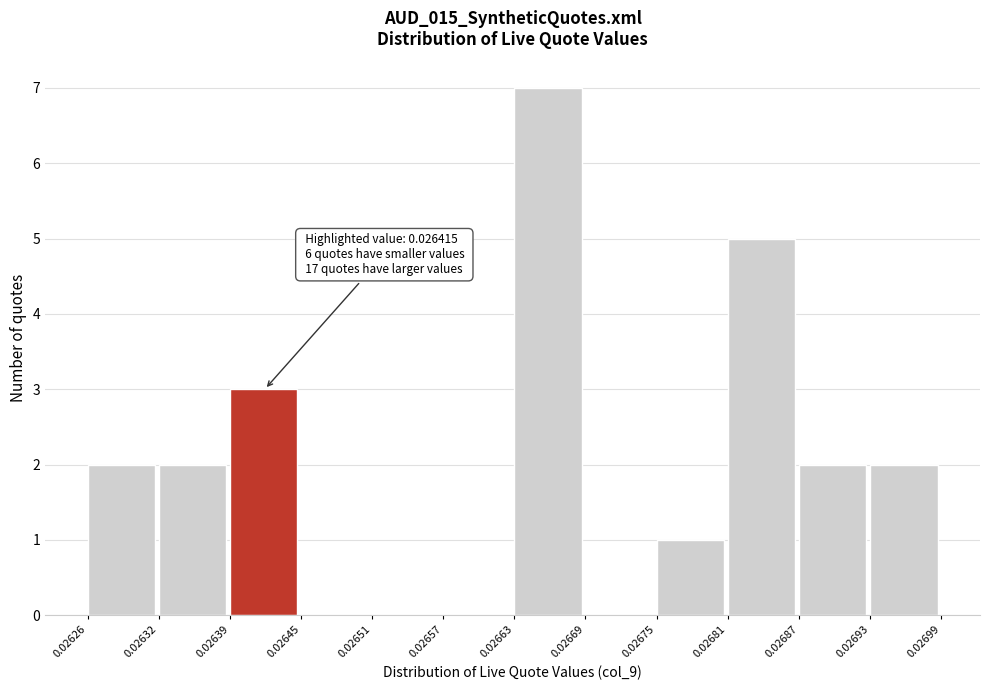

Over which range of the x-axis is the bar tallest?

0.02663 to 0.02669